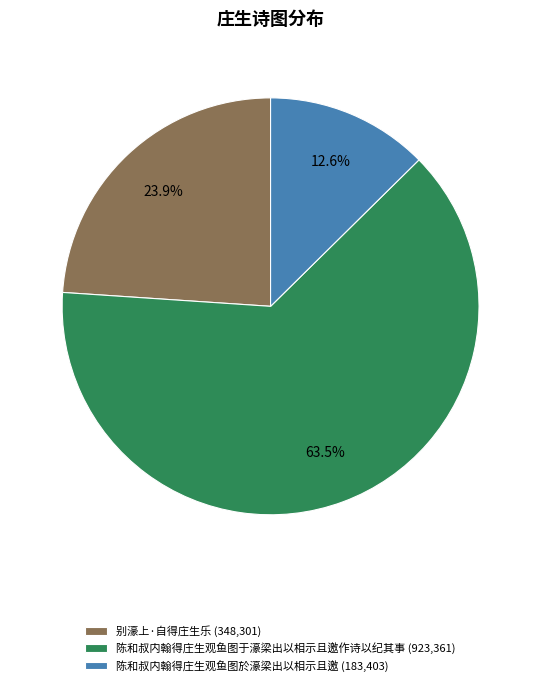

Is the sum of 陈和叔内翰得庄生观鱼图於濠梁出以相示且邀 and 陈和叔内翰得庄生观鱼图于濠梁出以相示且邀作诗以纪其事 greater than half?

Yes